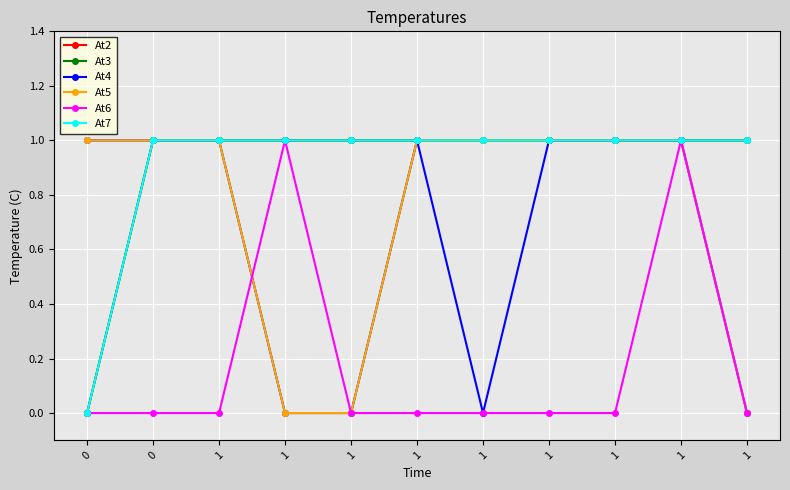

Does the chart have visible grid lines?

Yes